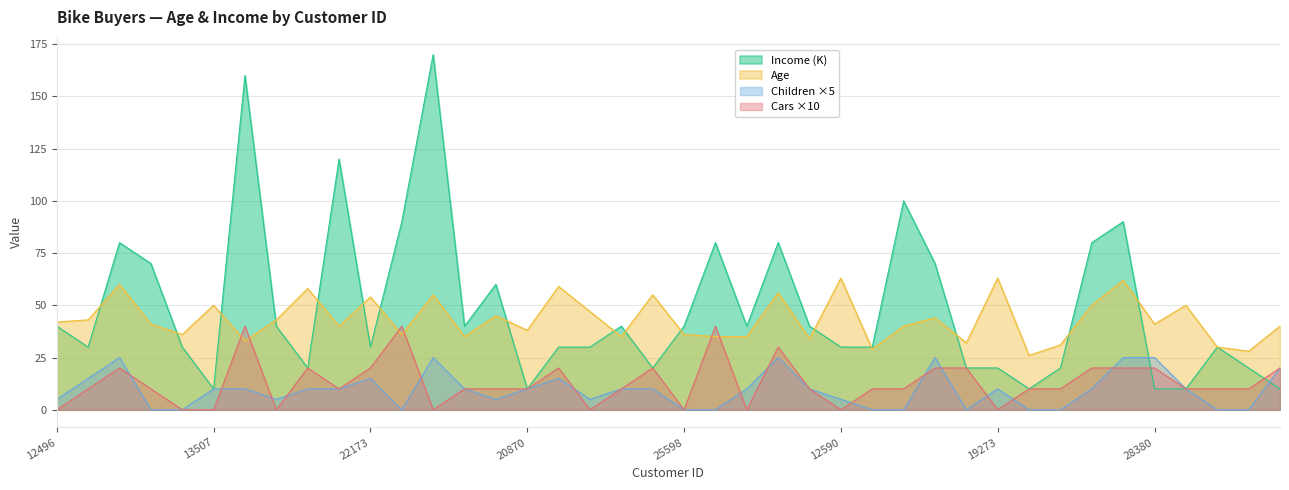

True or false: Income has more than 2 points higher than both neighbors.

True